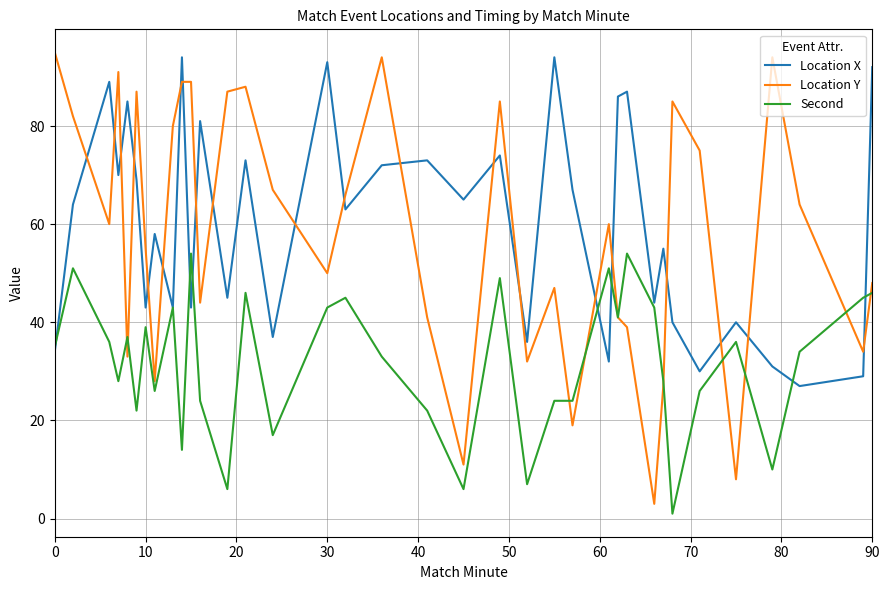

Which series has the largest range (max minus min)?

Location Y